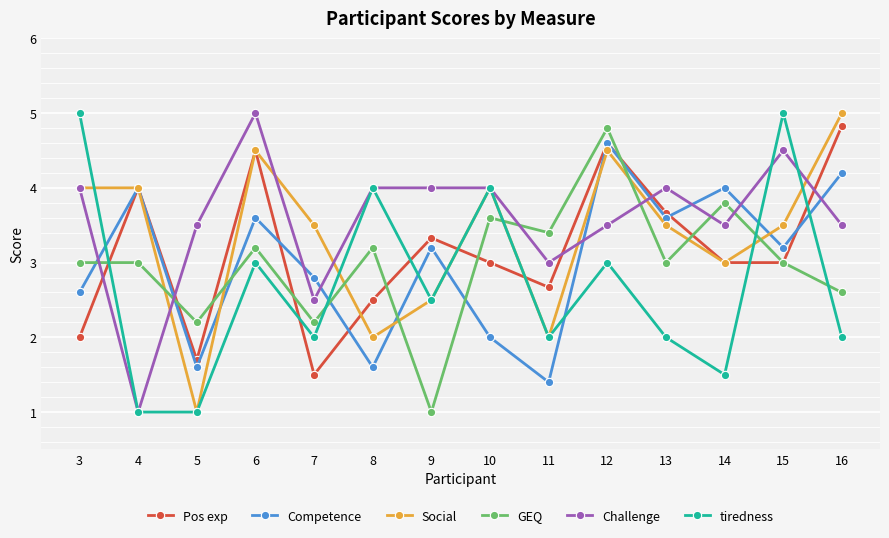

True or false: tiredness and Competence intersect in this chart.

True